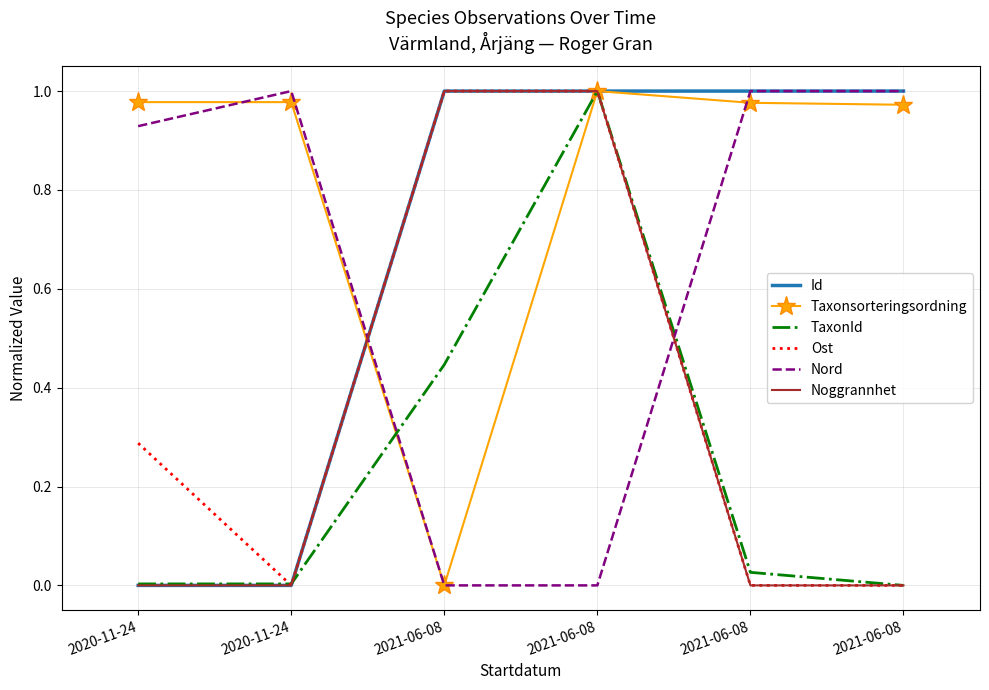

What are all the series names shown in the legend?

Id, Taxonsorteringsordning, TaxonId, Ost, Nord, Noggrannhet